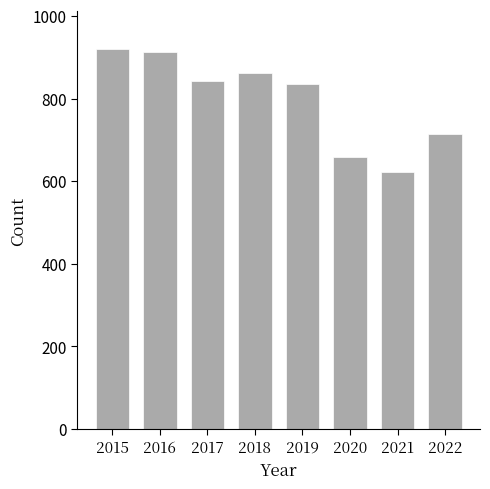

What is the sum of all values?

6364